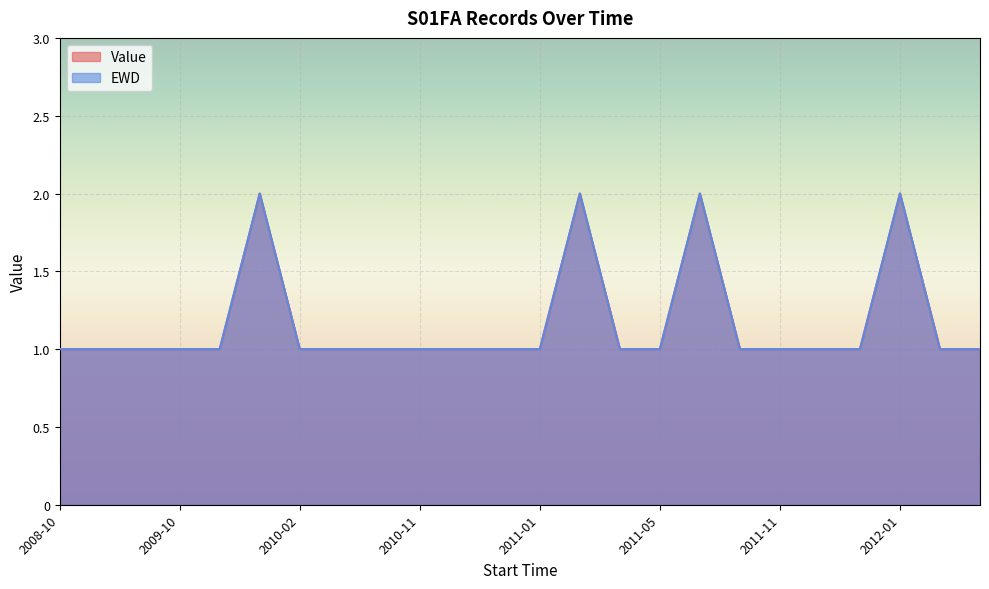

Which has a higher value, 2010-12 or 2012-02?

2010-12